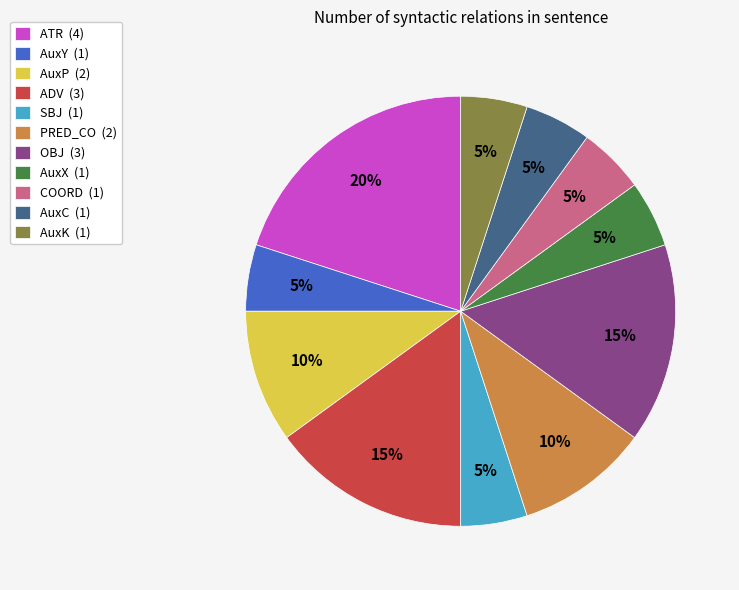

What is the ratio of the value at COORD to the value at SBJ?

1.0